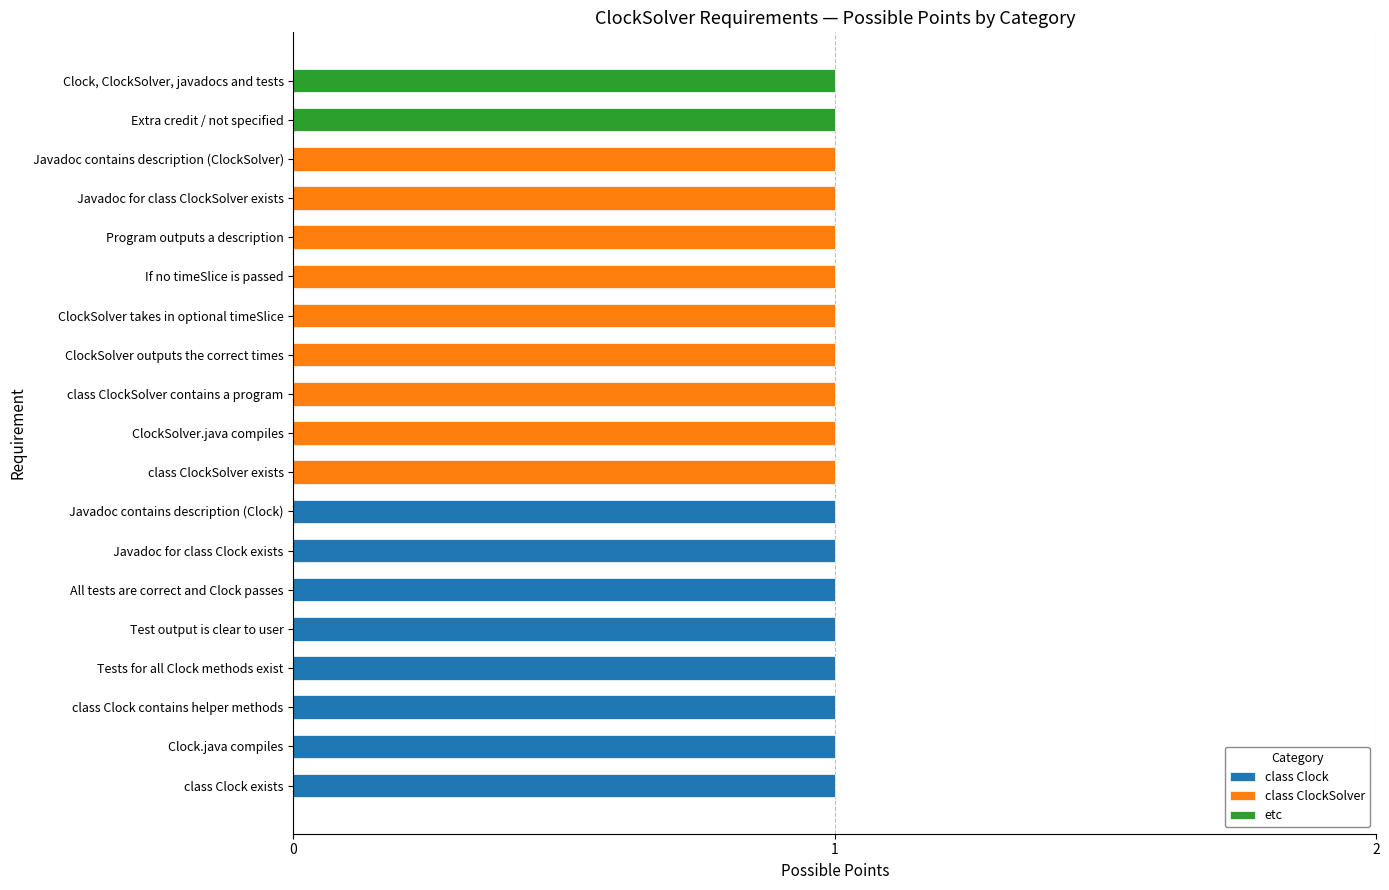

The value of class ClockSolver at Clock, ClockSolver, javadocs and tests is 0. True or false?

True